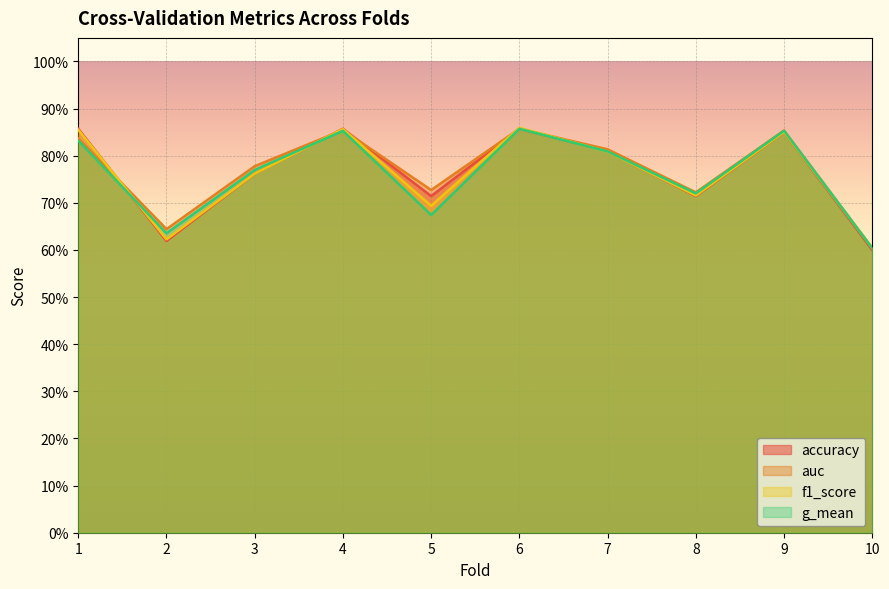

Rank the series at 1 from highest to lowest value.

accuracy, f1_score, auc, g_mean